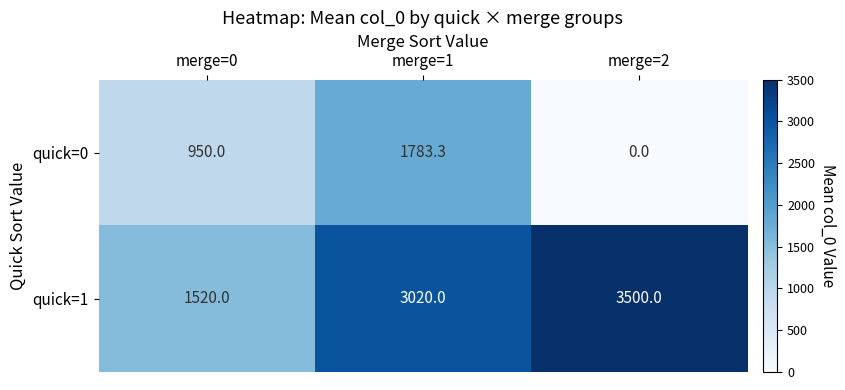

Reading left to right, what are all the values shown in this chart?

quick=0: 950.0	1783.3	0.0
quick=1: 1520.0	3020.0	3500.0